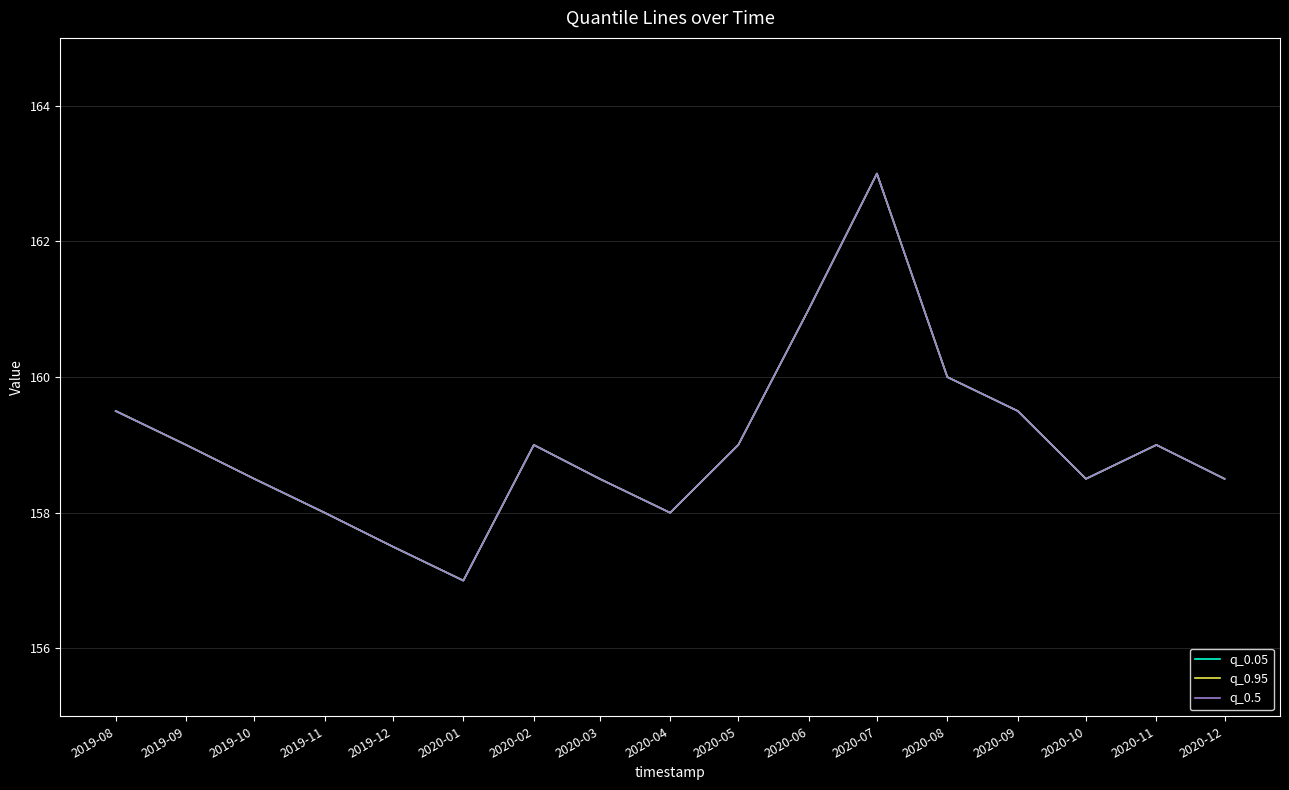

List the series in order of their peak value, lowest first.

q_0.05, q_0.95, q_0.5